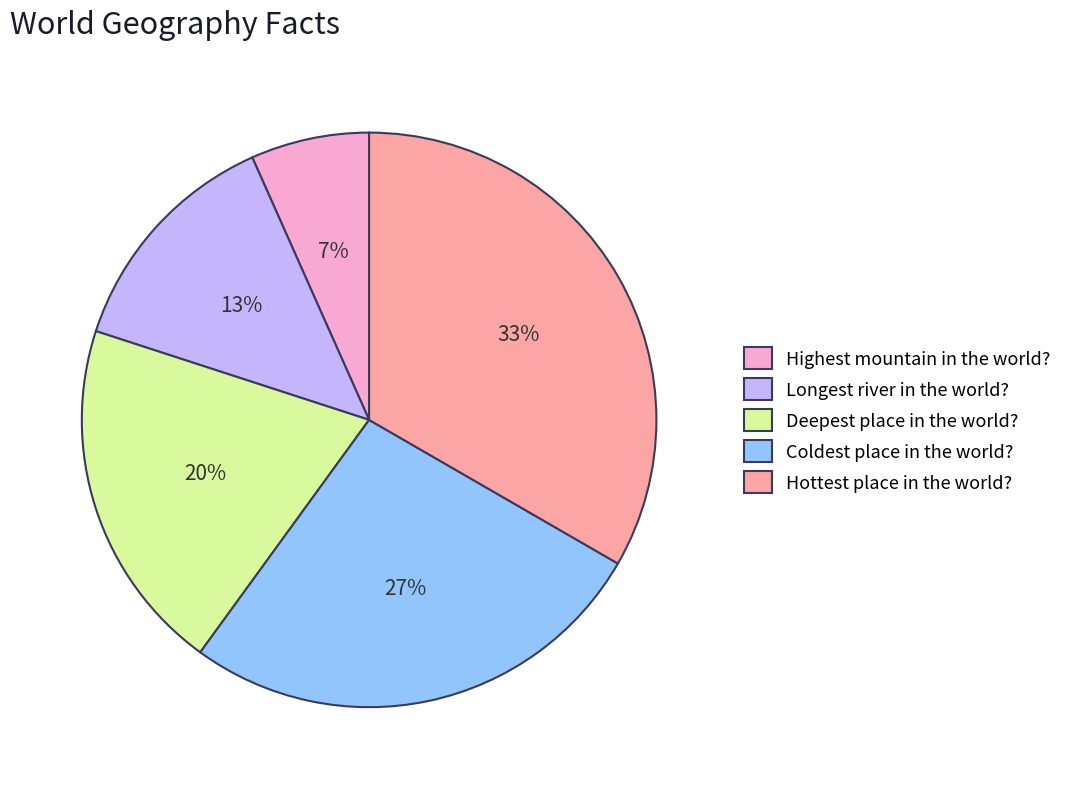

Is the sum of Highest mountain in the world? and Hottest place in the world? greater than half?

No